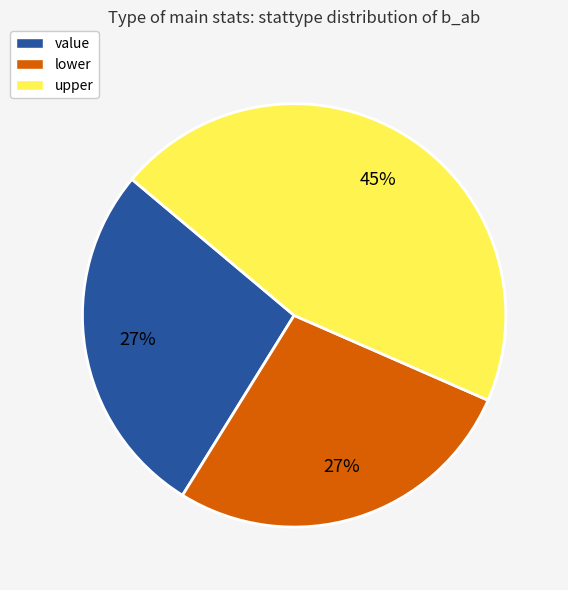

Which category has the biggest portion of the pie?

upper